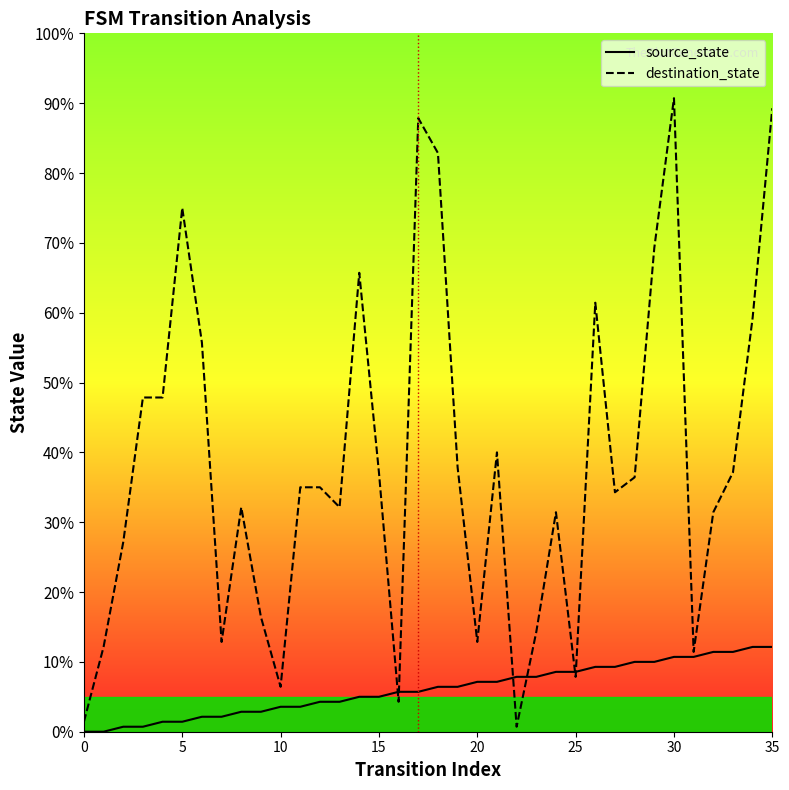

What is the label of the 18th point from the left?

17